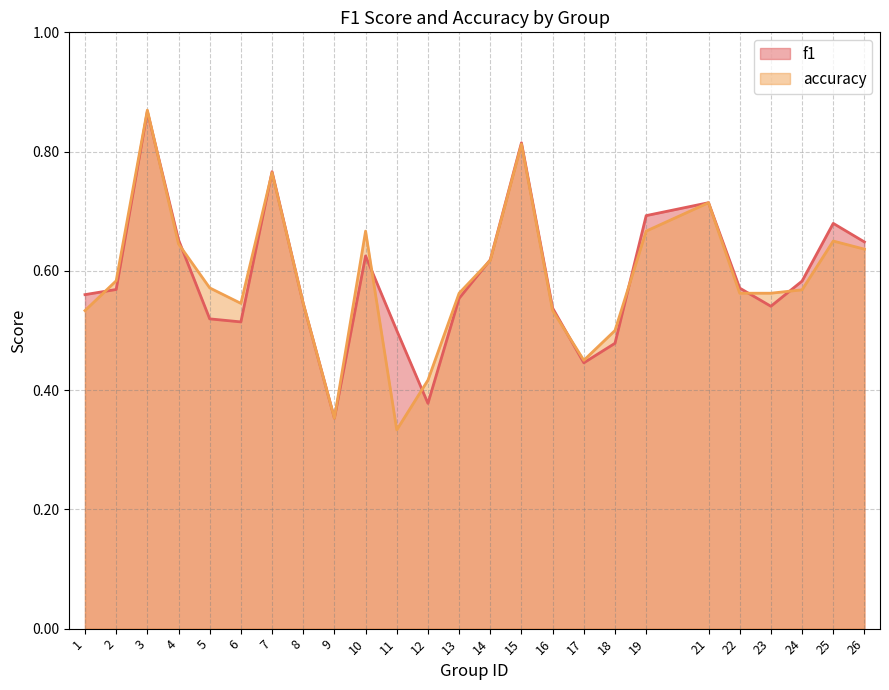

Reading right to left, extract all data points from this chart.

f1: 0.6	0.7	0.6	0.5	0.6	0.7	0.7	0.5	0.4	0.5	0.8	0.6	0.6	0.4	0.5	0.6	0.4	0.5	0.8	0.5	0.5	0.7	0.9	0.6	0.6
accuracy: 0.6	0.7	0.6	0.6	0.6	0.7	0.7	0.5	0.5	0.5	0.8	0.6	0.6	0.4	0.3	0.7	0.4	0.5	0.8	0.5	0.6	0.6	0.9	0.6	0.5